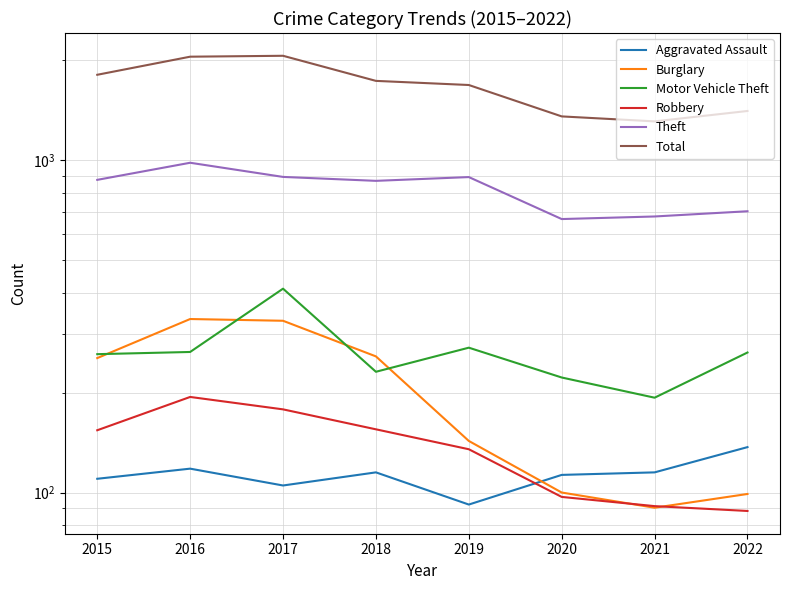

Is it true that Aggravated Assault equals 115 at 2021?

True